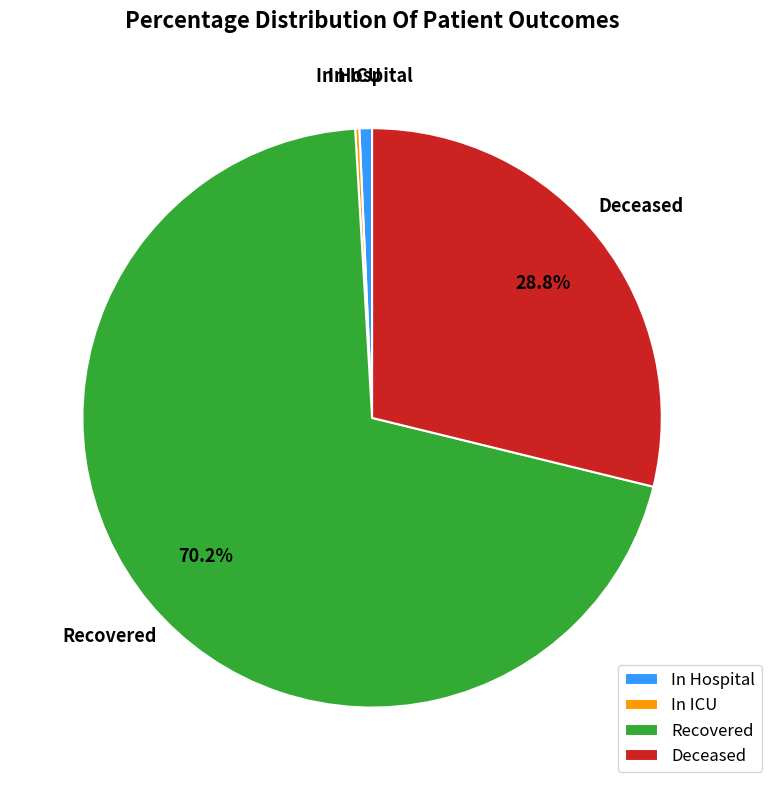

Does Recovered represent more than half of the total?

Yes